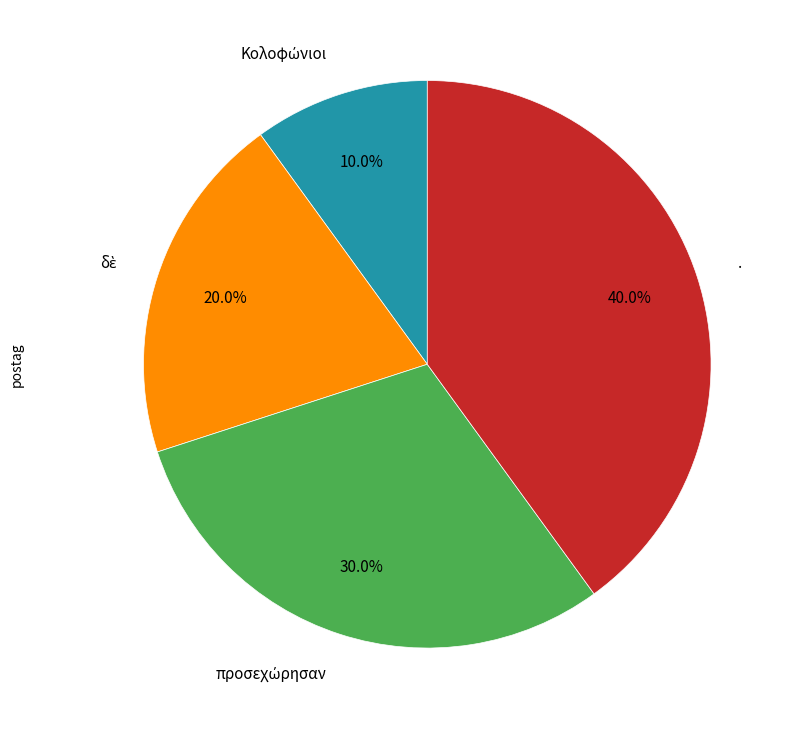

Does any single category account for the majority?

No